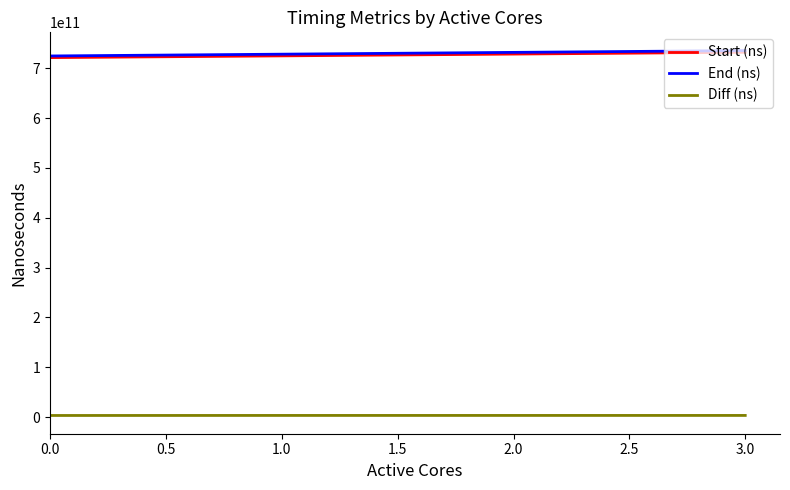

Is the value of Diff (ns) at 3.0 greater than the value of End (ns) at 1.0?

No